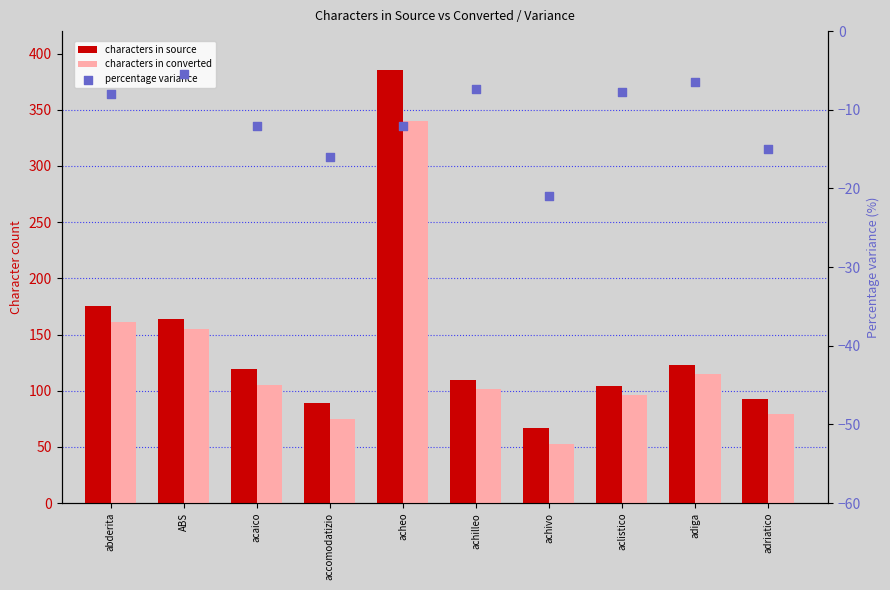

What is the total value across all series at acheo?

713.0